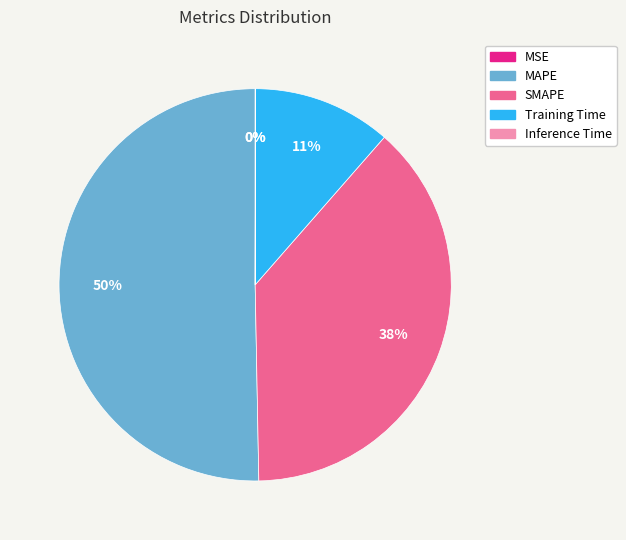

Which category accounts for the majority?

MAPE